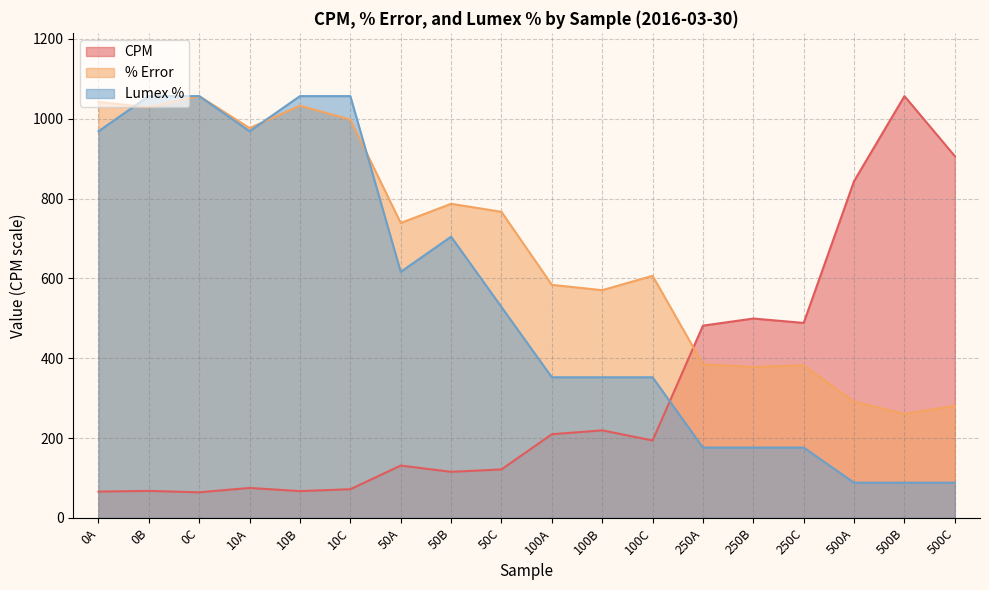

Reading right to left, what are all the values shown in this chart?

CPM: 500C=906.2	500B=1056.5	500A=843.6	250C=488.3	250B=499.3	250A=481.5	100C=193.8	100B=219.2	100A=209.4	50C=121.3	50B=115.3	50A=131.0	10C=71.7	10B=67.0	10A=74.9	0C=64.0	0B=67.5	0A=65.8
% Error: 500C=280.5	500B=260.5	500A=291.2	250C=382.0	250B=378.0	250A=384.7	100C=606.4	100B=570.3	100A=583.7	50C=766.7	50B=786.7	50A=738.6	10C=997.7	10B=1032.5	10A=976.4	0C=1056.5	0B=1028.5	0A=1041.8
Lumex %: 500C=88.0	500B=88.0	500A=88.0	250C=176.1	250B=176.1	250A=176.1	100C=352.2	100B=352.2	100A=352.2	50C=528.2	50B=704.3	50A=616.3	10C=1056.5	10B=1056.5	10A=968.5	0C=1056.5	0B=1056.5	0A=968.5